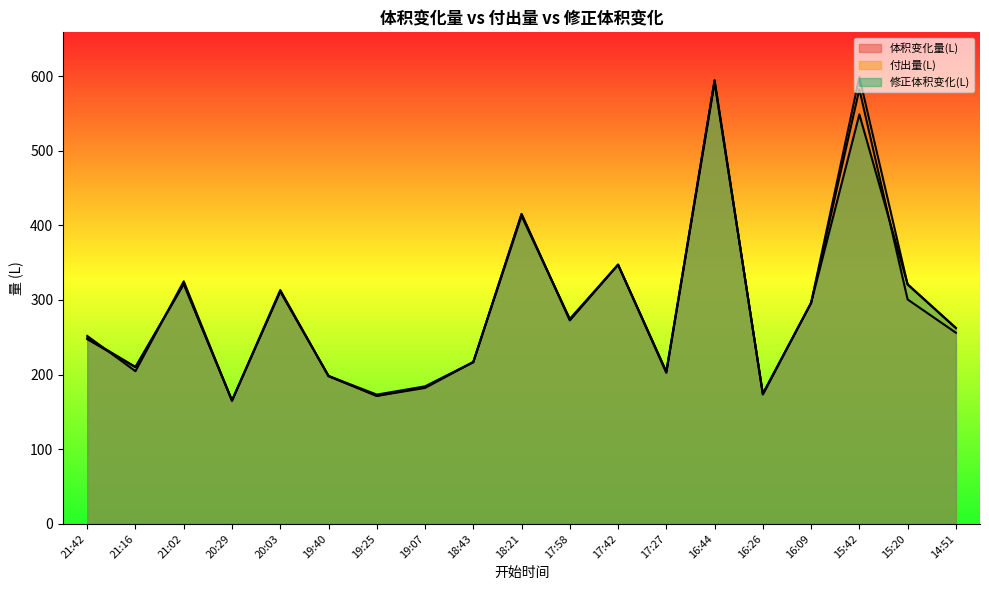

Which series changed the most between 19:40 and 16:09?

体积变化量(L)